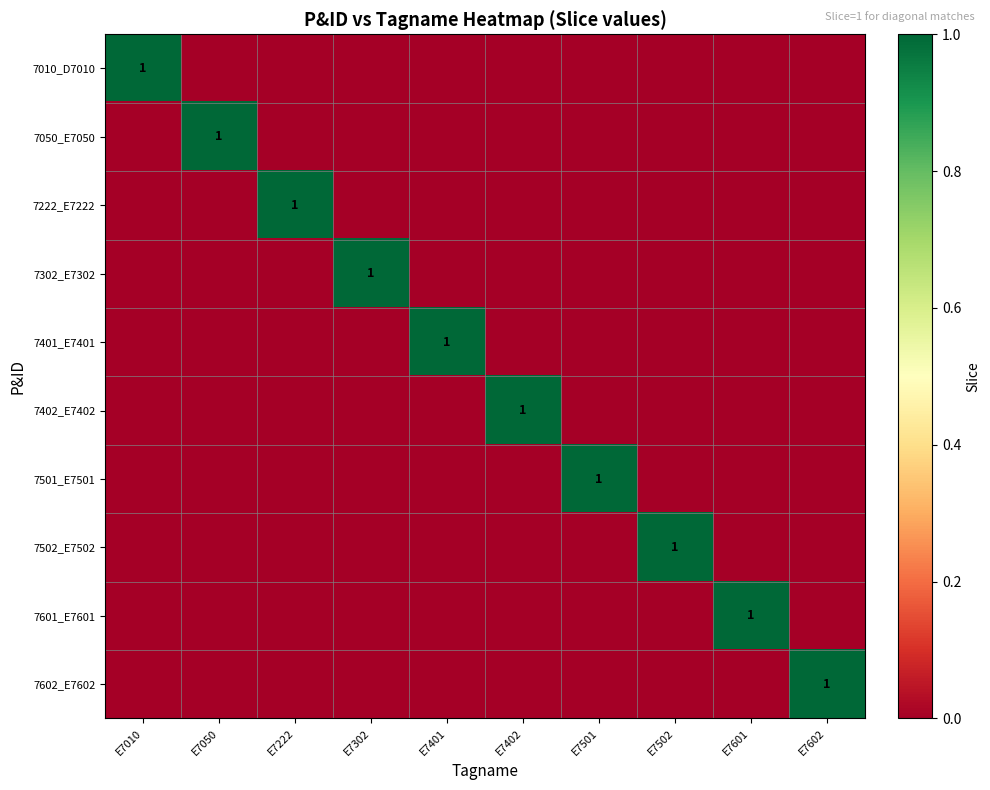

The value of 7601_E7601 at E7601 is 0. True or false?

False